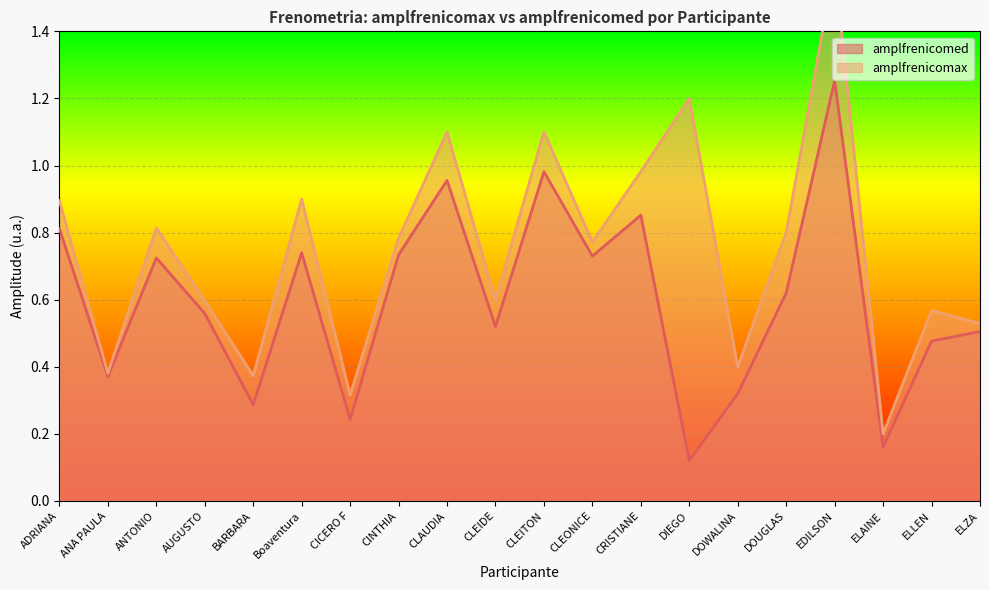

Where is amplfrenicomax nearest to the value 0?

ELAINE